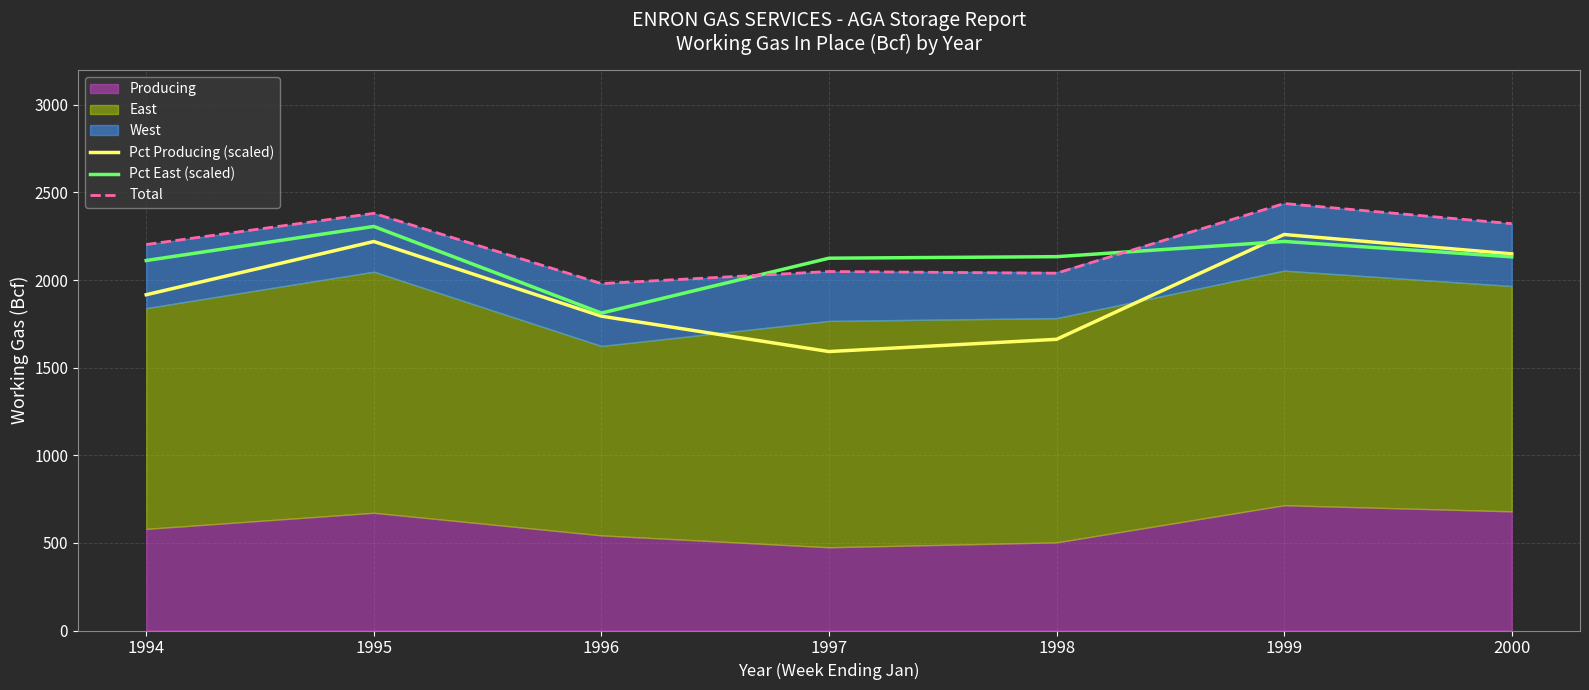

What is the minimum value for Pct East (scaled)?

1811.7